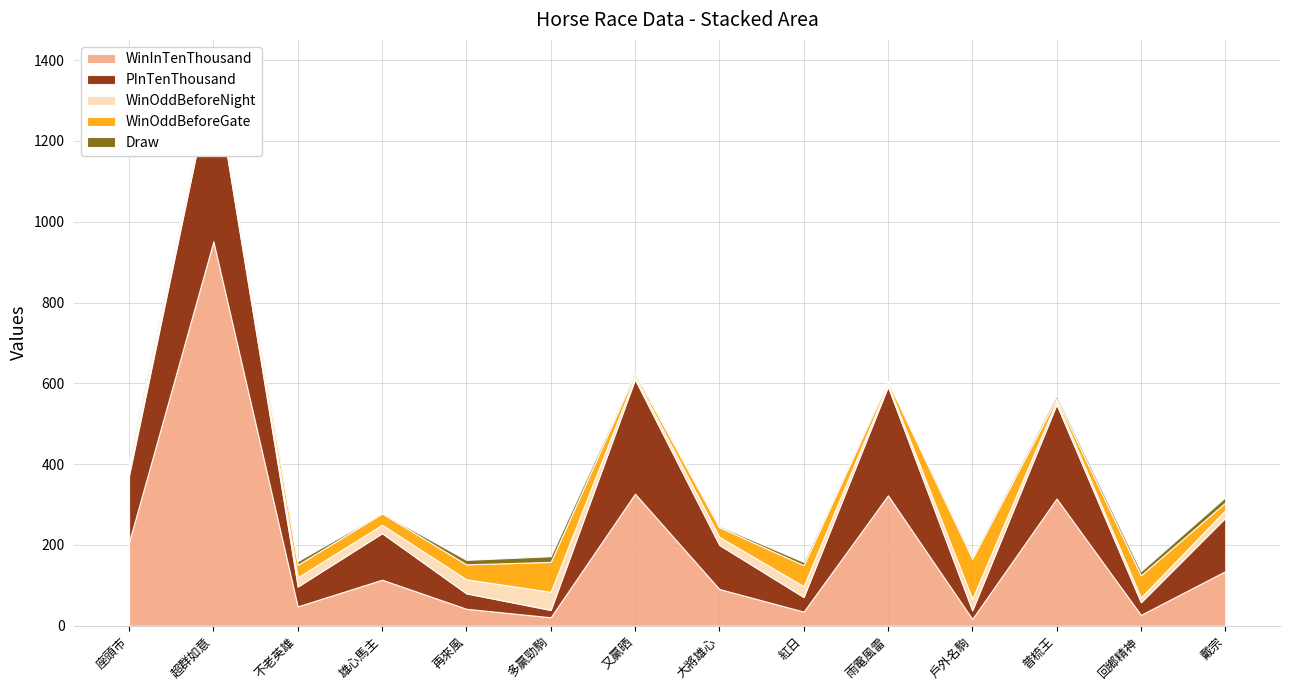

Reading right to left, what are all the values shown in this chart?

WinInTenThousand: 135.0	27.0	315.0	17.0	323.0	35.0	91.0	327.0	21.0	42.0	114.0	48.0	952.0	208.0
PInTenThousand: 132.0	31.0	233.0	21.0	269.0	36.0	109.0	283.0	18.0	38.0	115.0	49.0	419.0	165.0
WinOddBeforeNight: 19.0	12.0	8.7	29.0	6.7	27.0	20.0	7.2	45.0	35.0	21.0	23.0	2.8	18.0
WinOddBeforeGate: 19.0	55.0	6.2	99.0	6.1	52.0	24.0	6.9	74.0	37.0	28.0	31.0	2.4	11.0
Draw: 13.0	10.0	7.0	6.0	2.0	8.0	3.0	4.0	14.0	11.0	1.0	9.0	5.0	12.0